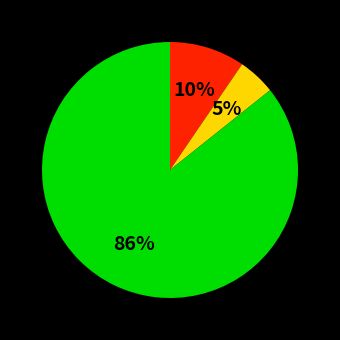

To the nearest percent, what is the average slice percentage?

33%